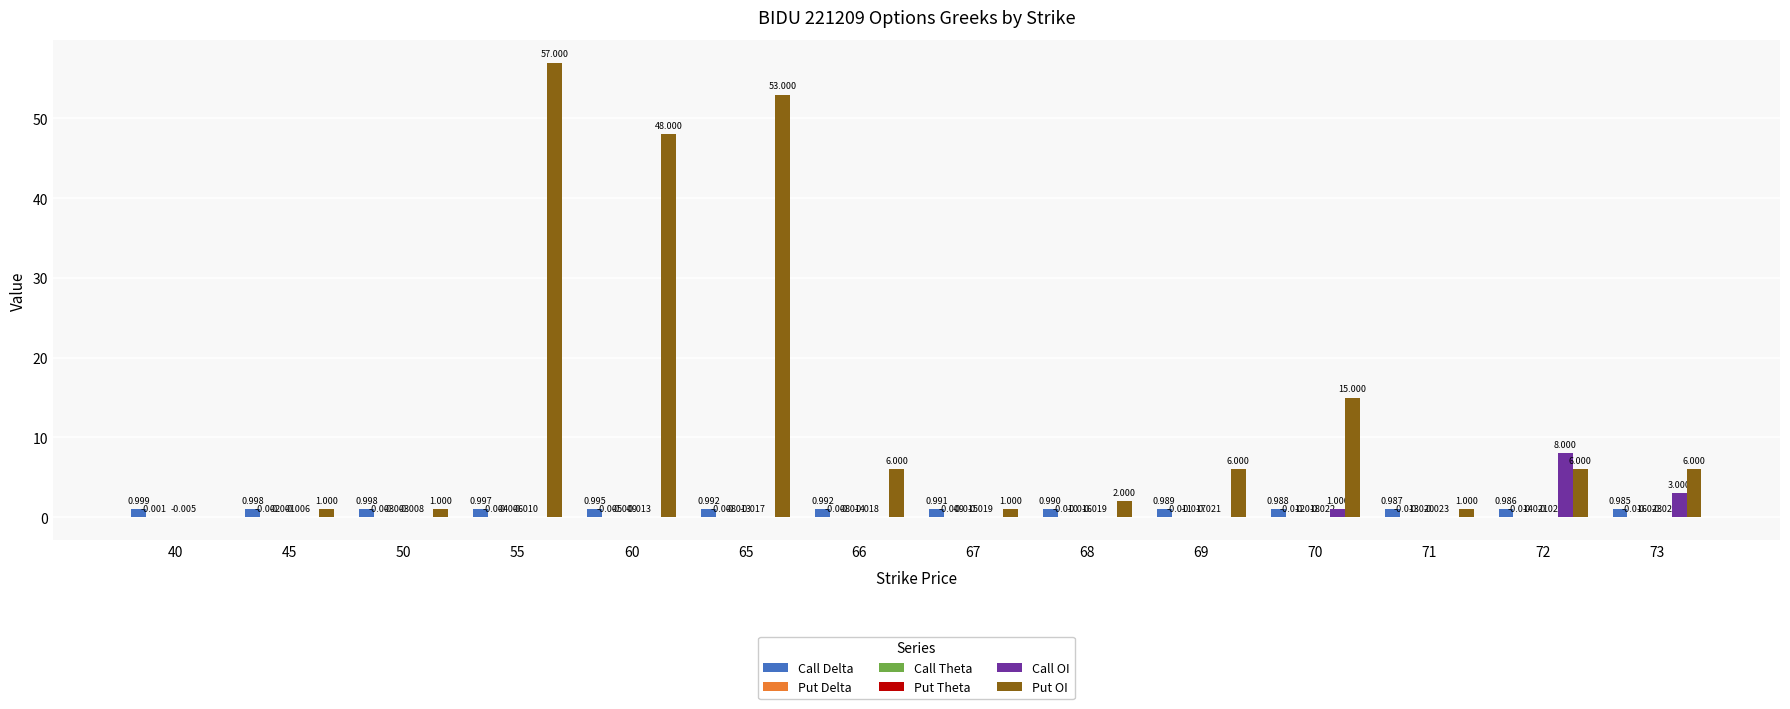

Which series has the largest total across all categories?

Put OI